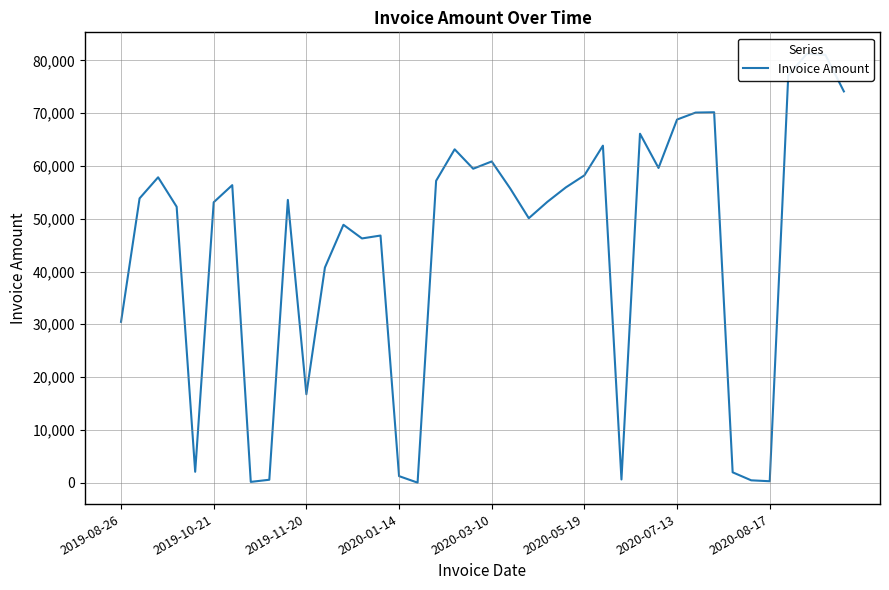

What position from the left is 9?

10